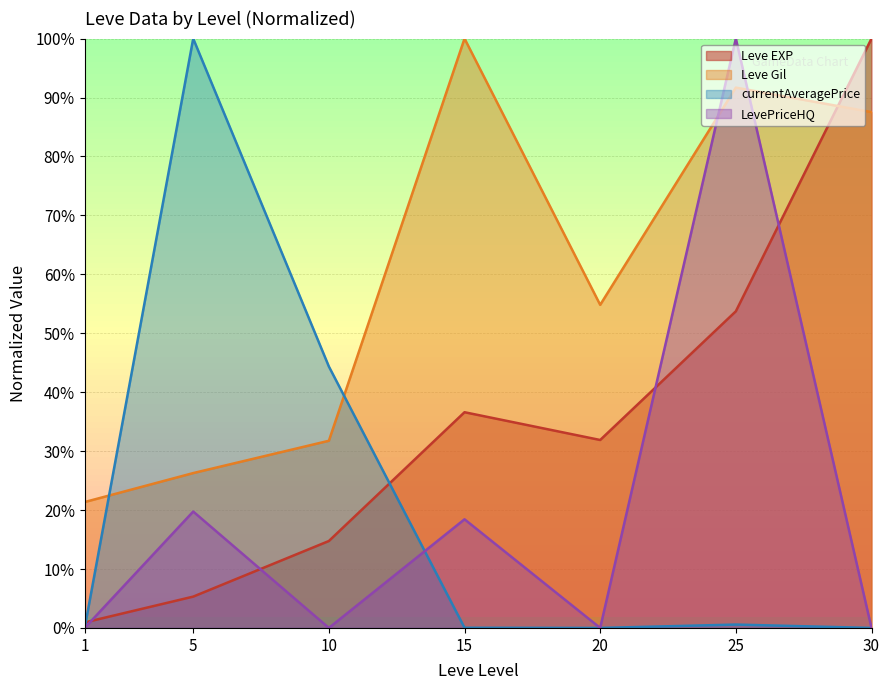

Rank the categories by currentAveragePrice value from lowest to highest.

20, 30, 1, 15, 25, 10, 5